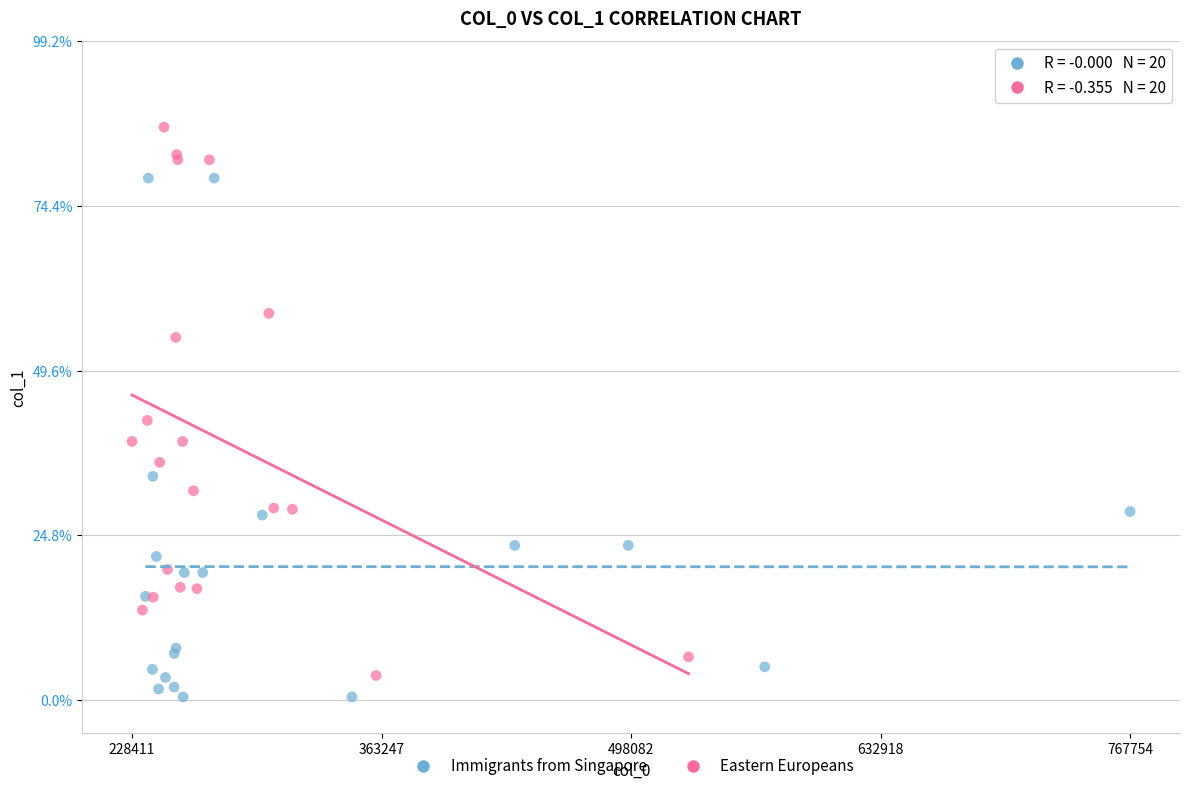

Which series reaches the minimum Y coordinate?

Immigrants from Singapore